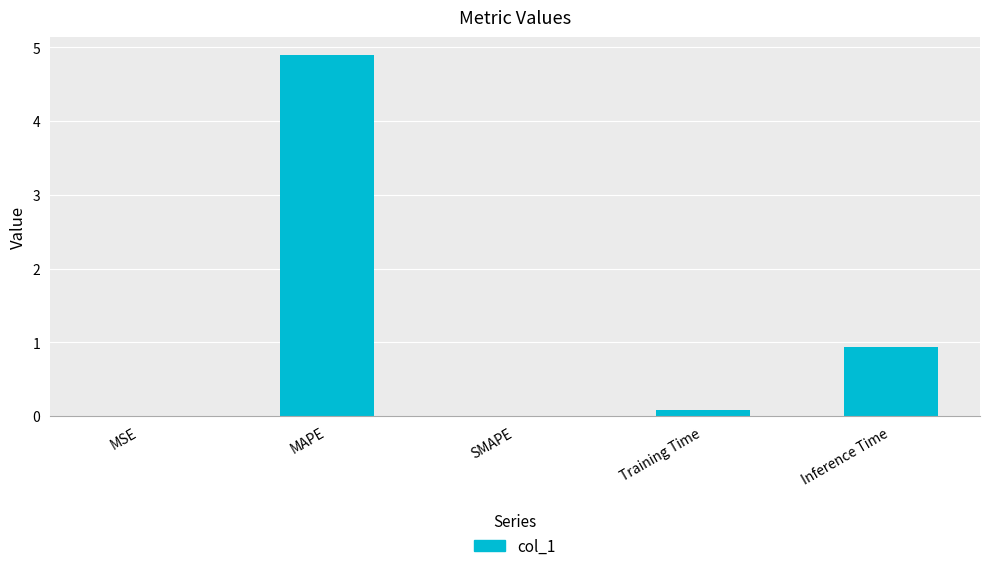

What is the sum of all values?

5.9